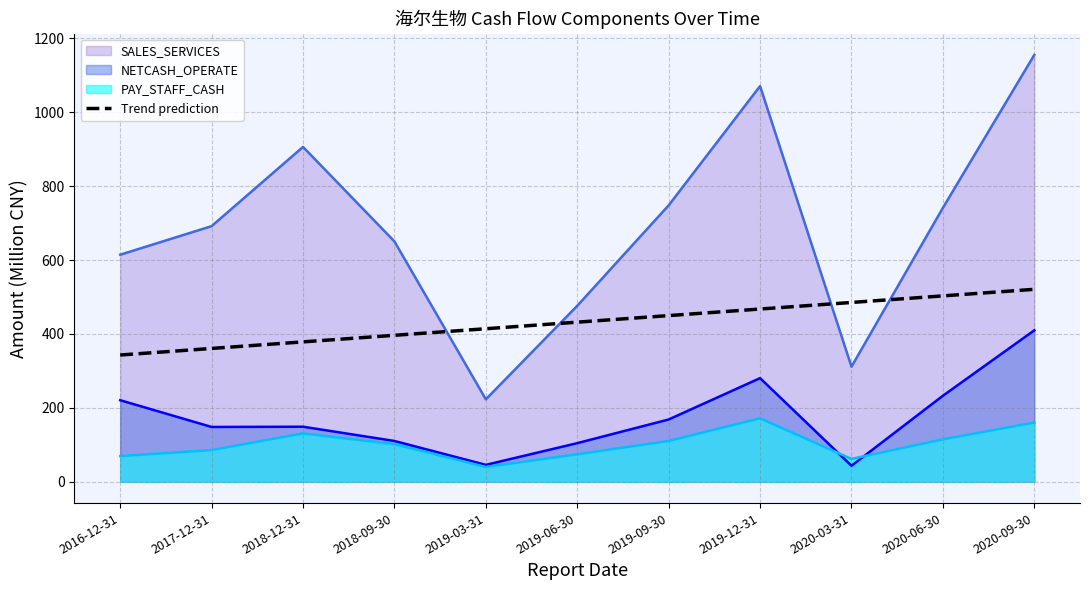

What is the difference between the highest and lowest values at 2019-12-31?

899.3